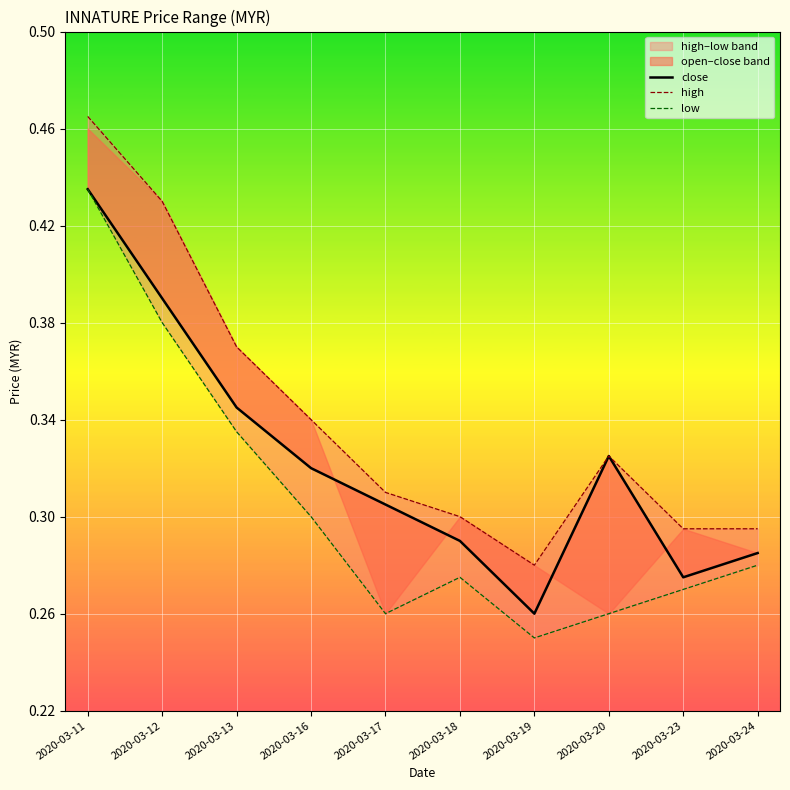

Rank the categories by high value from lowest to highest.

2020-03-19, 2020-03-23, 2020-03-24, 2020-03-18, 2020-03-17, 2020-03-20, 2020-03-16, 2020-03-13, 2020-03-12, 2020-03-11